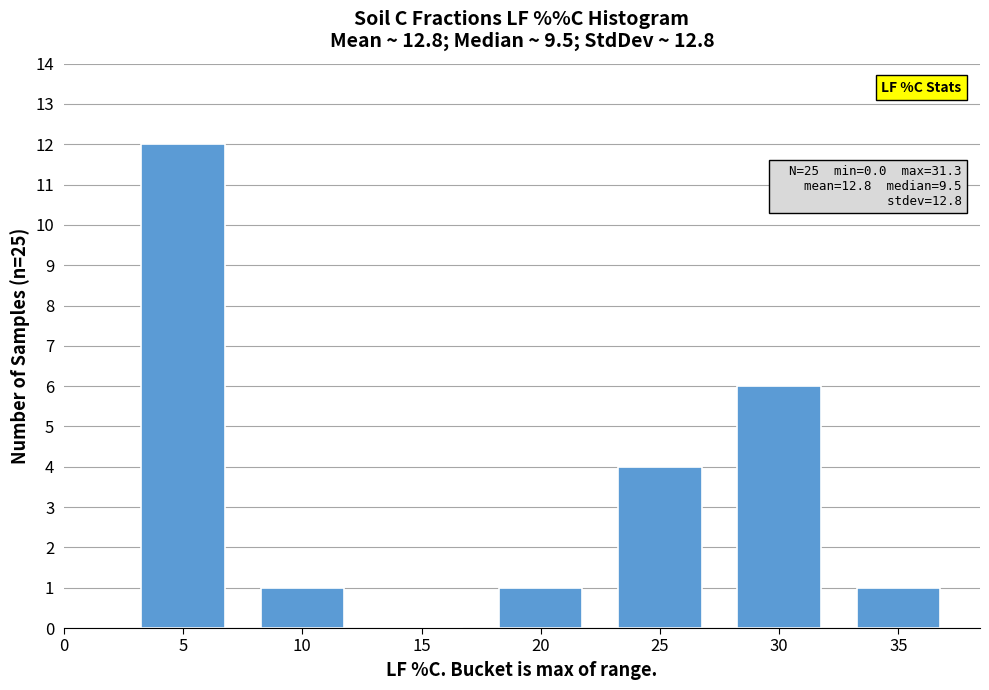

Reading left to right, extract all data points from this chart.

5=12	10=1	15=0	20=1	25=4	30=6	35=1